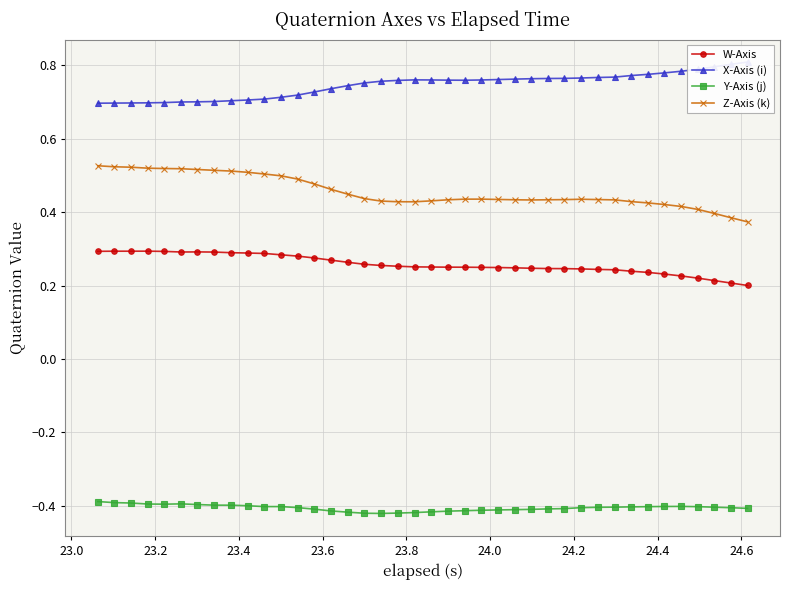

True or false: Y-Axis (j) and Z-Axis (k) intersect in this chart.

False